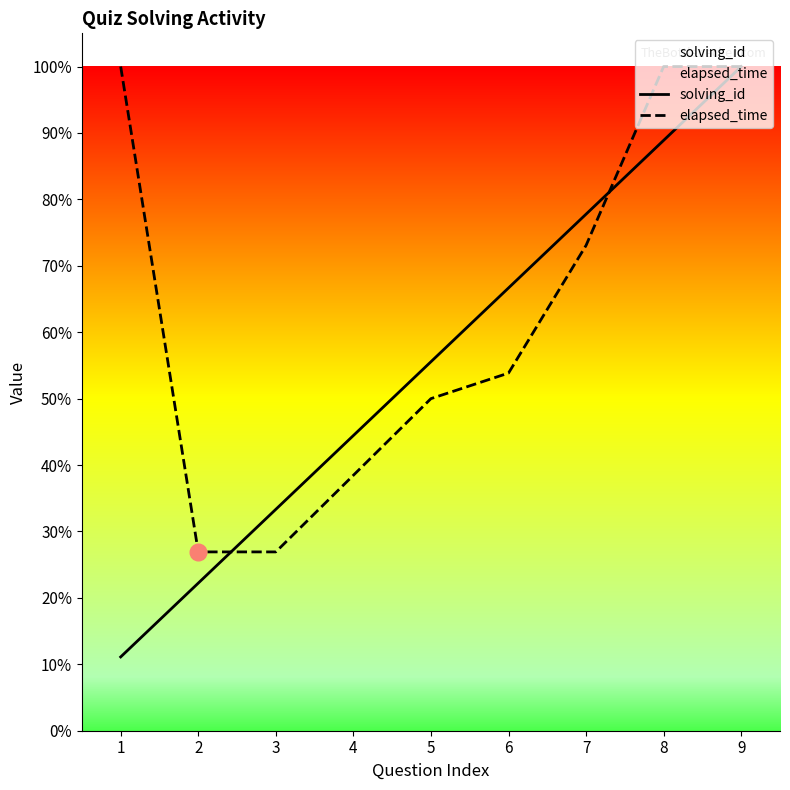

What is the minimum value shown in the chart?

0.1